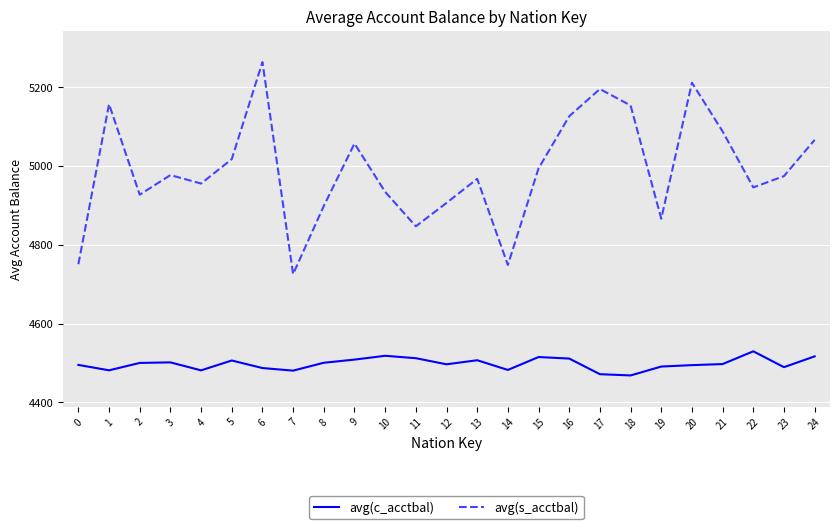

At how many categories does at least one series exceed 4861?

21